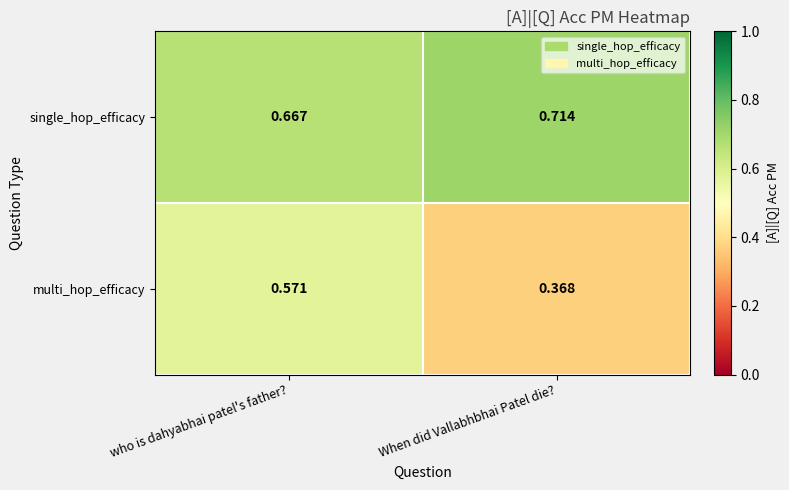

Between who is dahyabhai patel's father? and When did Vallabhbhai Patel die?, which series saw the biggest shift?

multi_hop_efficacy